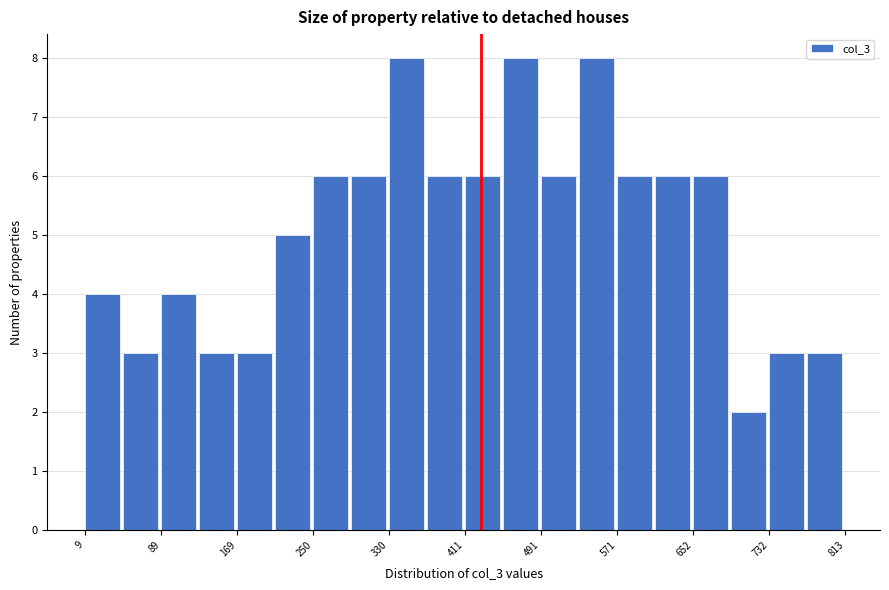

How tall is the bar that spans 330 to 370 on the x-axis? Neither the bar edges nor the heights are printed on the chart, so give them approximately, as read against the axes.

8